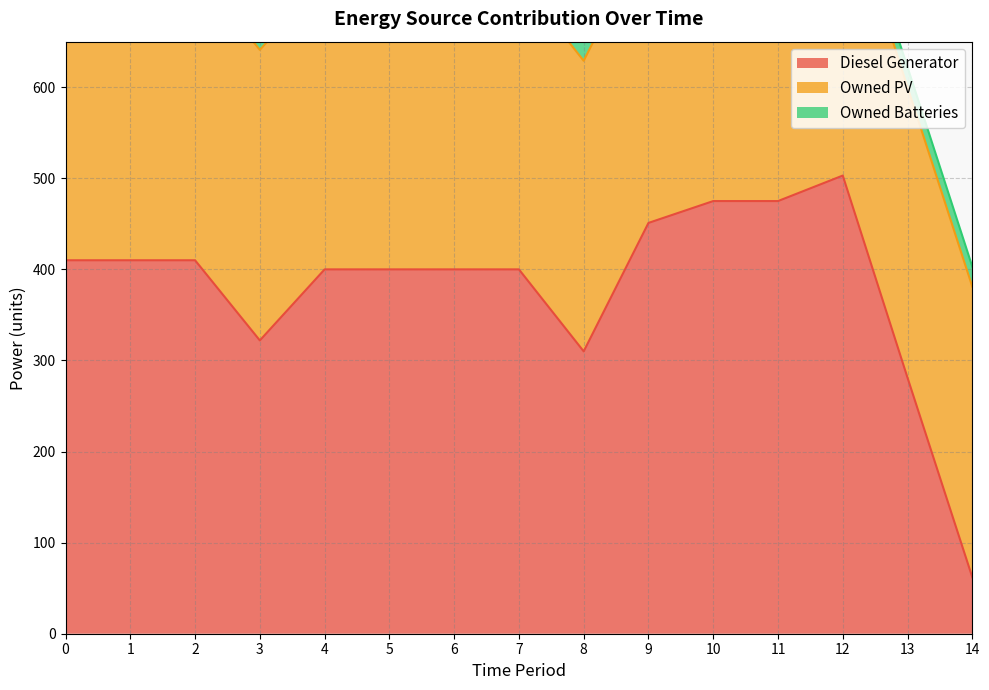

List the labels in order of Diesel Generator value, smallest first.

14, 13, 8, 3, 4, 5, 6, 7, 0, 1, 2, 9, 10, 11, 12